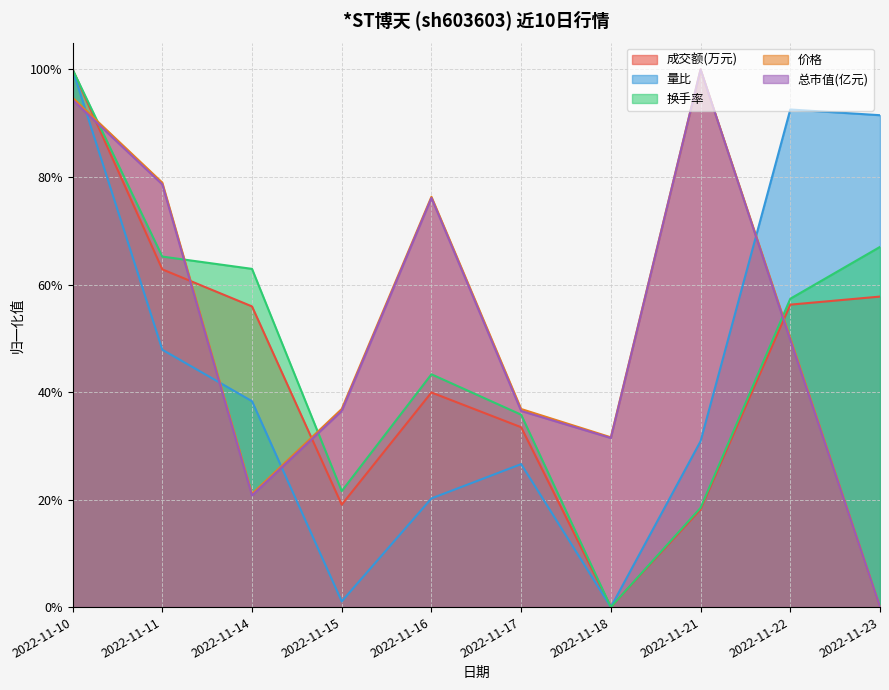

True or false: 价格 has more than 2 interior local peaks.

False